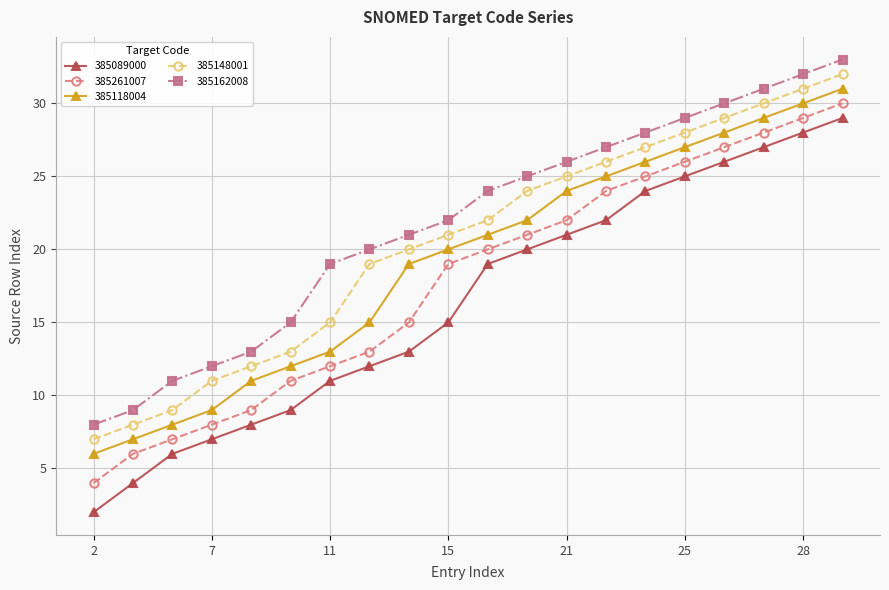

True or false: 385261007 has more than 1 interior local peaks.

False